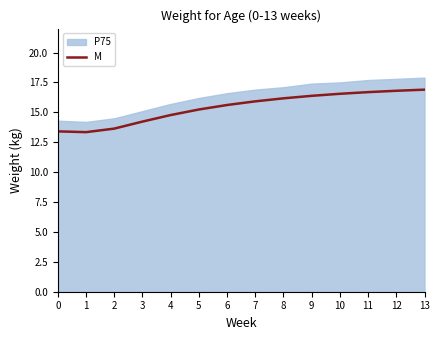

True or false: M has a value of 16.2 at 8.

True